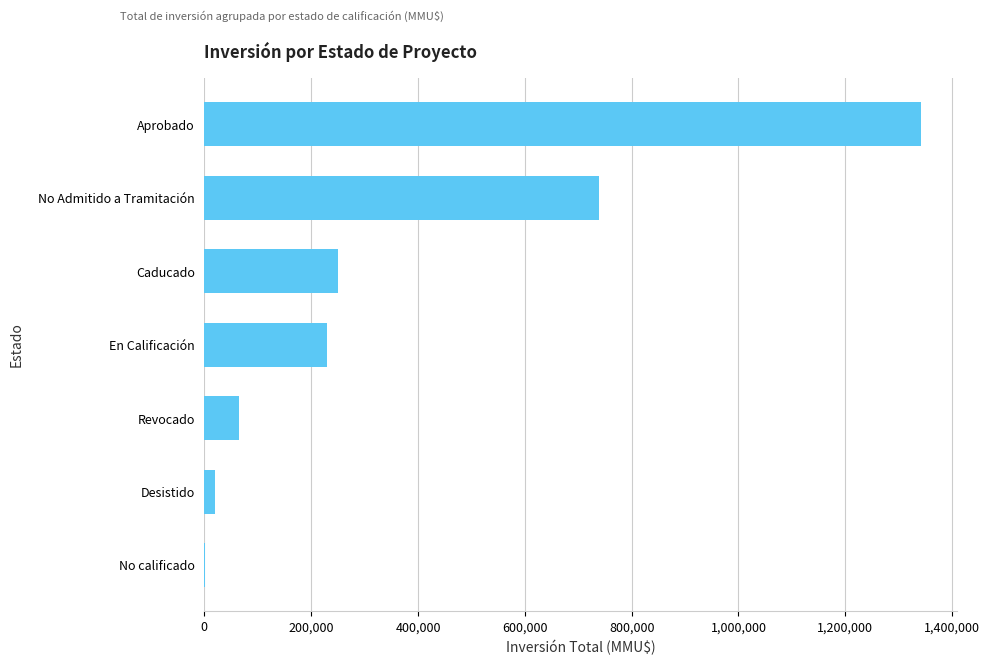

At which label is the value closest to 671136?

No Admitido a Tramitación